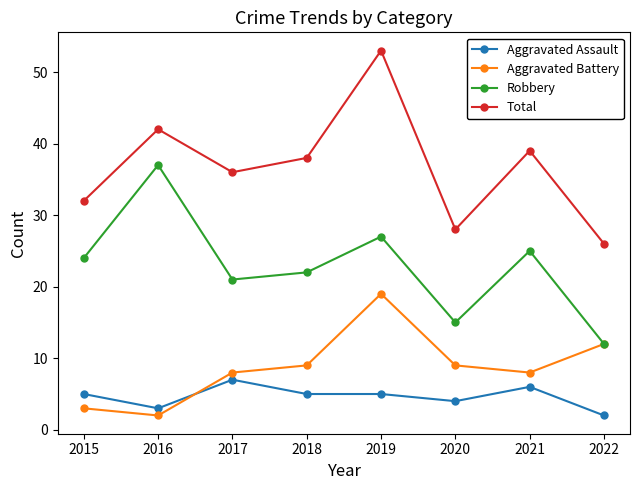

Rank the categories by Robbery value from lowest to highest.

2022, 2020, 2017, 2018, 2015, 2021, 2019, 2016